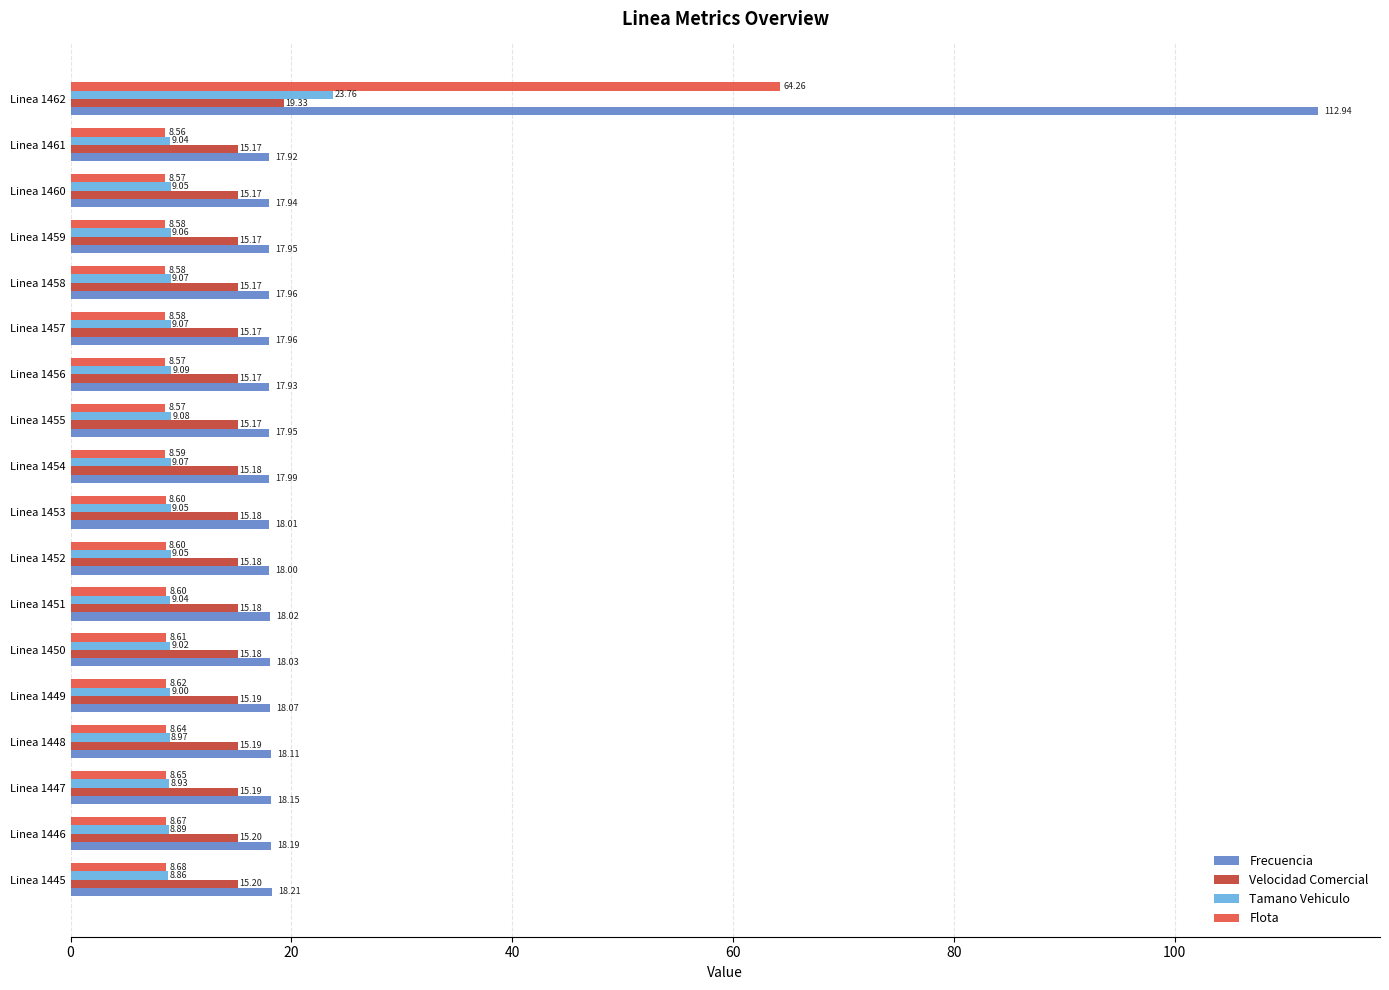

At which category is the sum across all series the highest?

Linea 1462